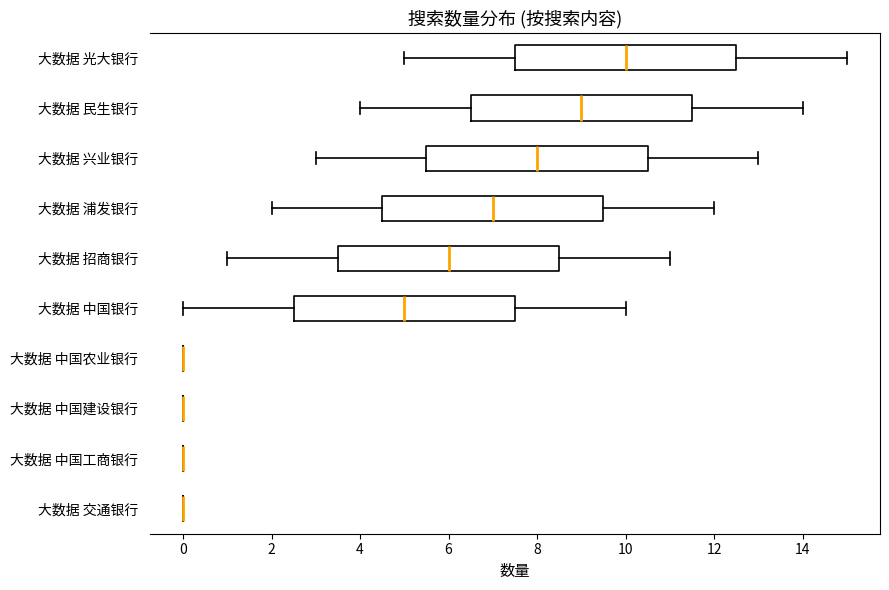

Reading bottom to top, read every box against the x-axis: the position of its median line, the range the box covers, and the ends of its whiskers. The values are not printed on the chart, so give them approximately, as read against the axis.

大数据 交通银行: box collapsed to a line at 0.0, whiskers 0.0 to 0.0
大数据 中国工商银行: box collapsed to a line at 0.0, whiskers 0.0 to 0.0
大数据 中国建设银行: box collapsed to a line at 0.0, whiskers 0.0 to 0.0
大数据 中国农业银行: box collapsed to a line at 0.0, whiskers 0.0 to 0.0
大数据 中国银行: median 5.0, box 2.6 to 7.6, whiskers 0.0 to 10.0
大数据 招商银行: median 6.0, box 3.6 to 8.6, whiskers 1.0 to 11.0
大数据 浦发银行: median 7.0, box 4.6 to 9.6, whiskers 2.0 to 12.0
大数据 兴业银行: median 8.0, box 5.6 to 10.6, whiskers 3.0 to 13.0
大数据 民生银行: median 9.0, box 6.6 to 11.6, whiskers 4.0 to 14.0
大数据 光大银行: median 10.0, box 7.6 to 12.6, whiskers 5.0 to 15.0